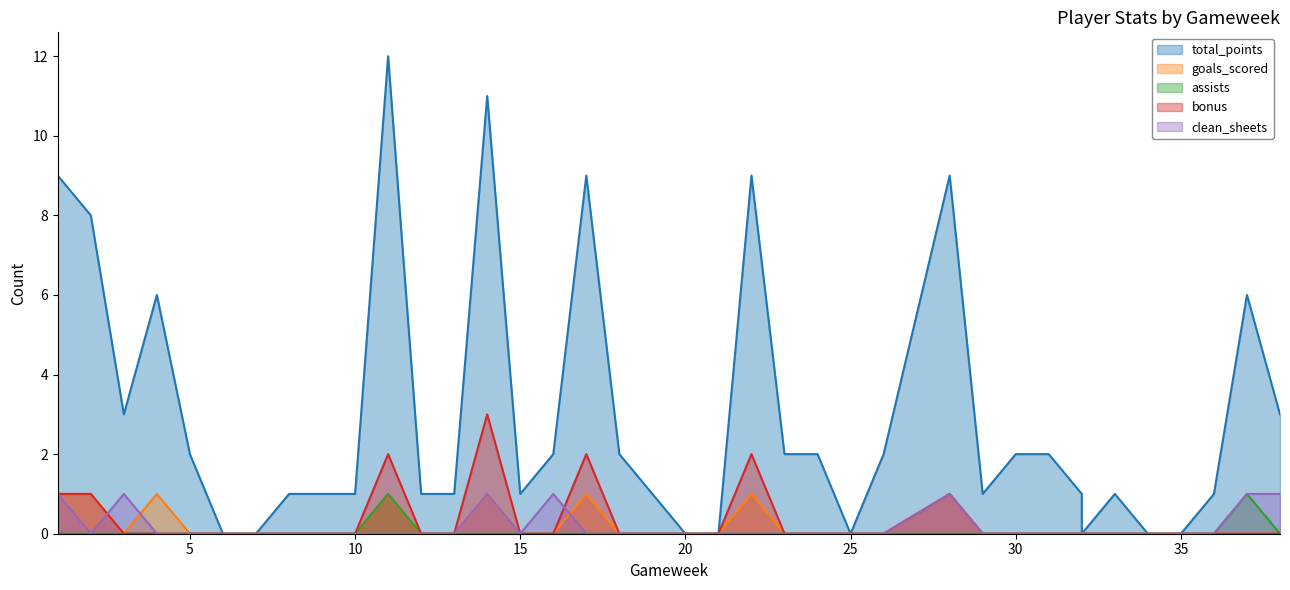

What value does the total_points series have at 22, to the nearest 10?

10